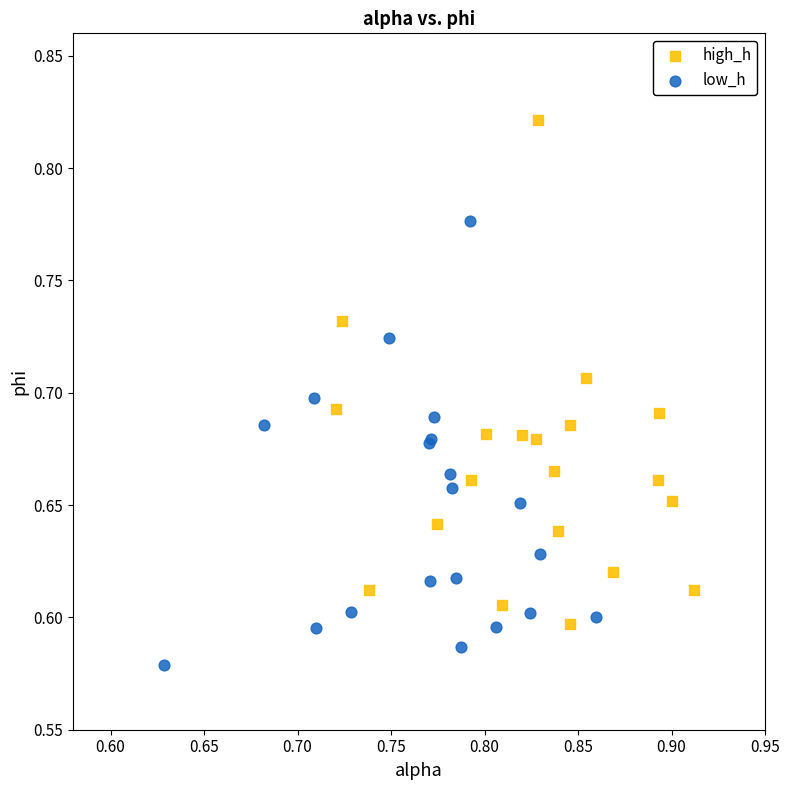

Which series reaches the maximum Y coordinate?

high_h